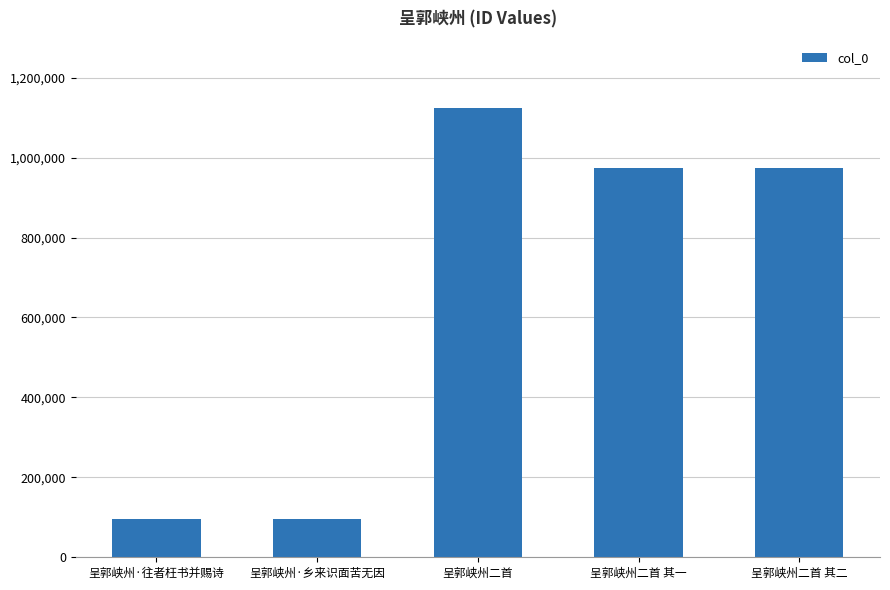

What is the value of the 5th bar from the left?

972694